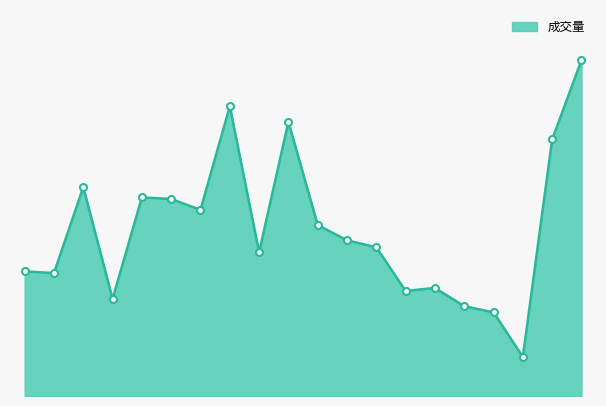

Which label corresponds to the smallest value in the chart?

105/04/25